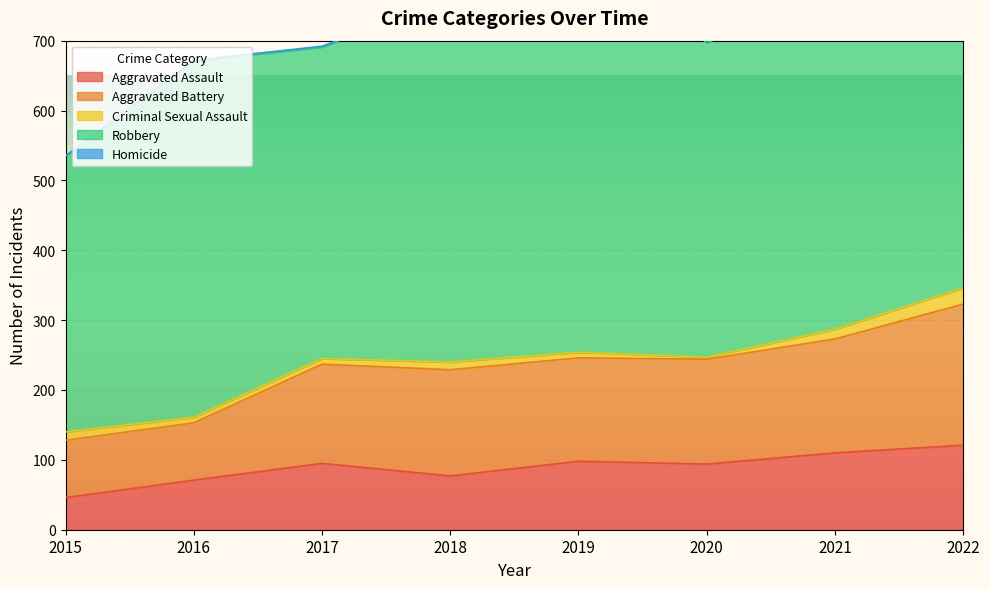

What is the value of the Homicide point at the 7th from the left?

4